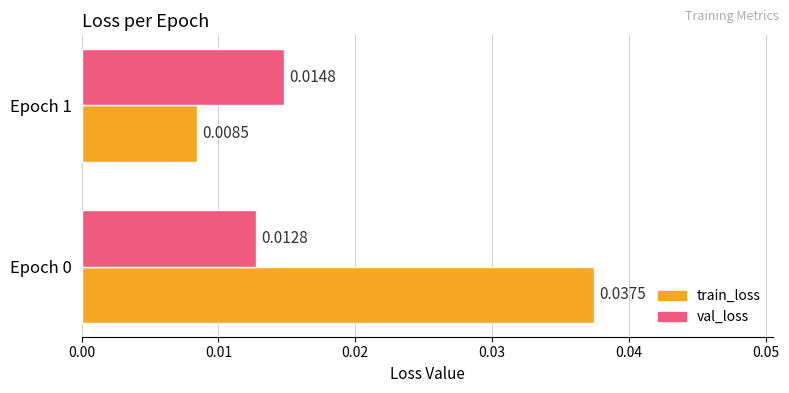

Which series has the widest spread of values?

train_loss